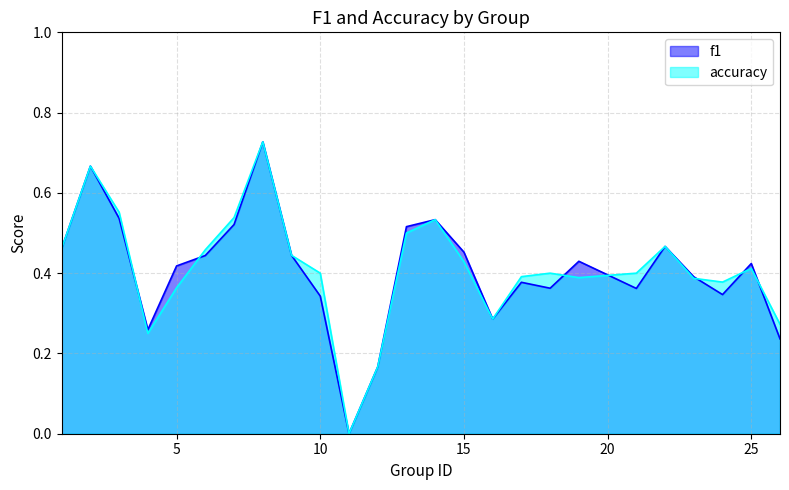

At which category does f1 reach its first local peak?

2